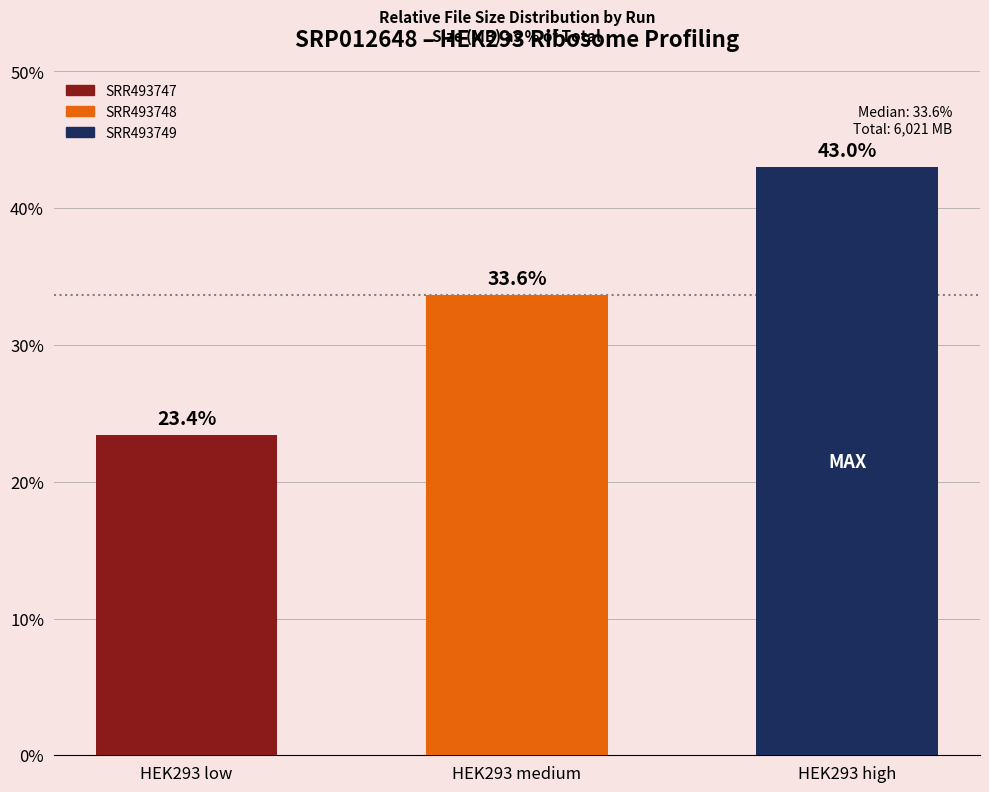

The chart shows a value of 23.4 at HEK293 low. True or false?

True